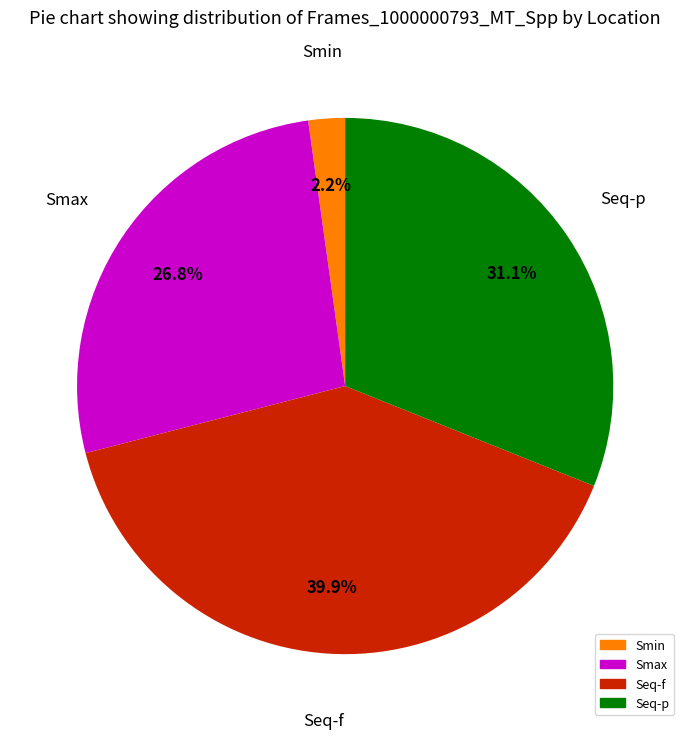

What percentage is NOT represented by Seq-f?

60.1%